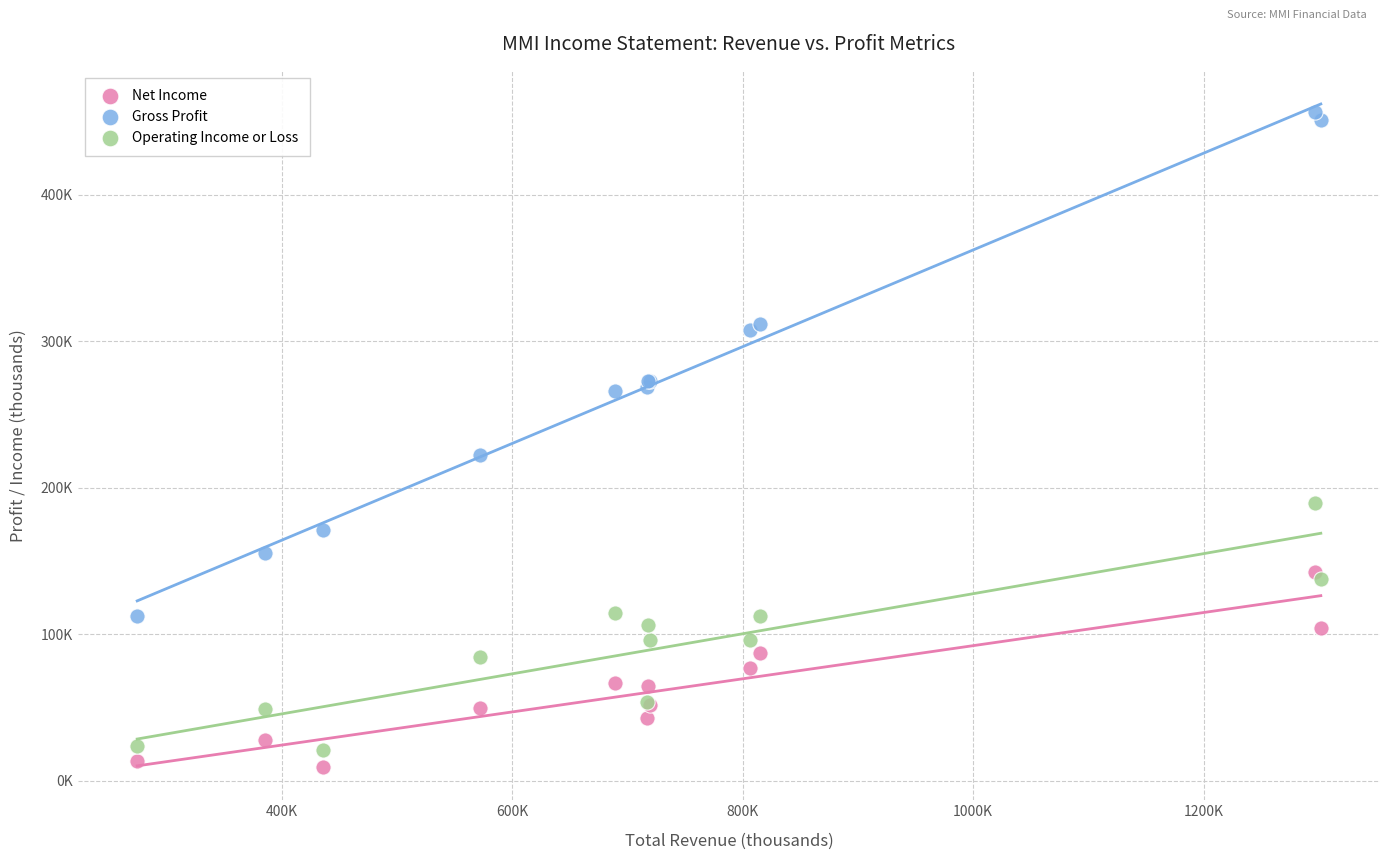

What are all the series names shown in the legend?

Net Income, Gross Profit, Operating Income or Loss